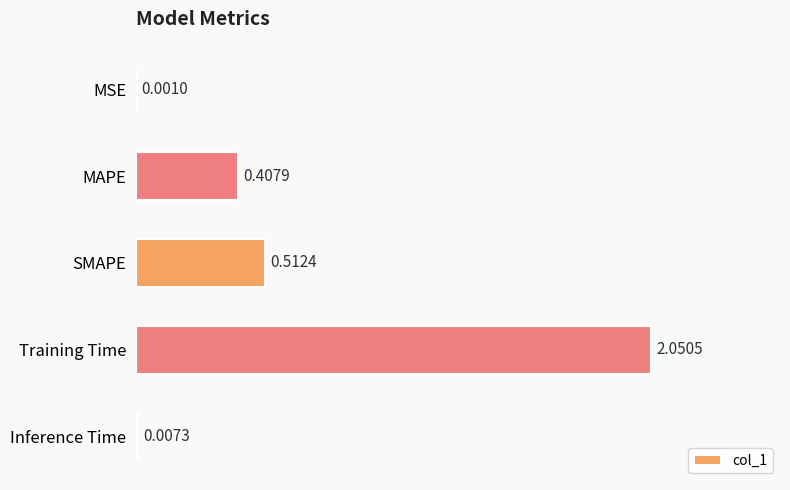

Between MSE and Training Time, which is larger?

Training Time